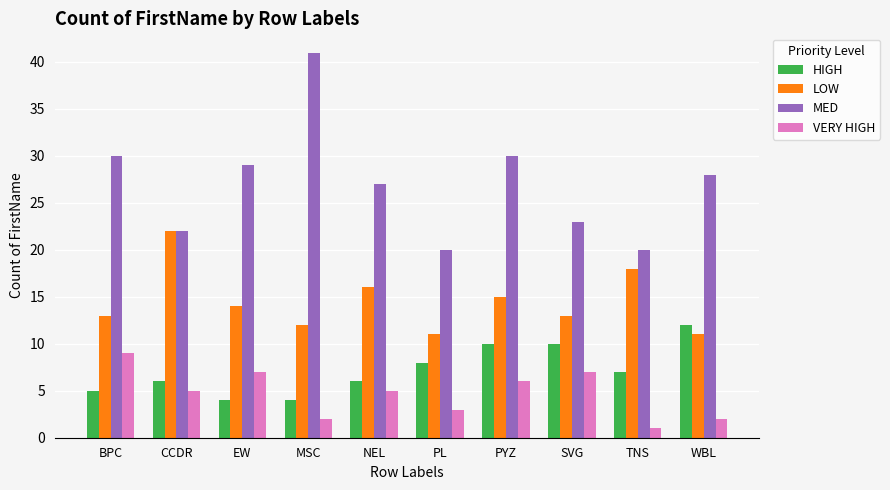

What is the smallest value displayed?

1